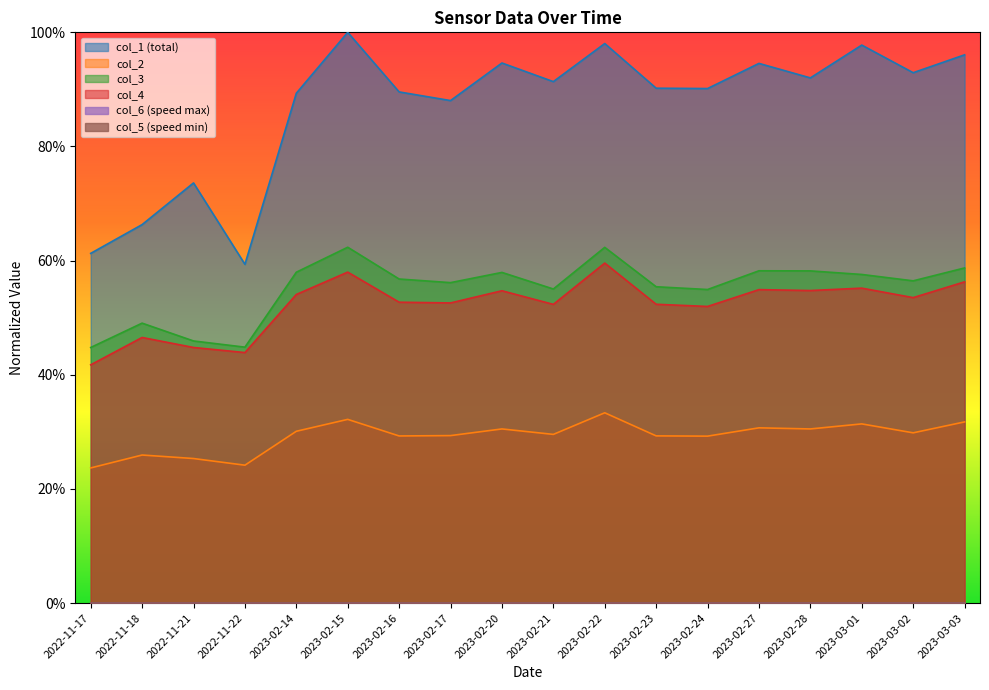

The value of col_6 at 2023-02-22 is 0.0. True or false?

True